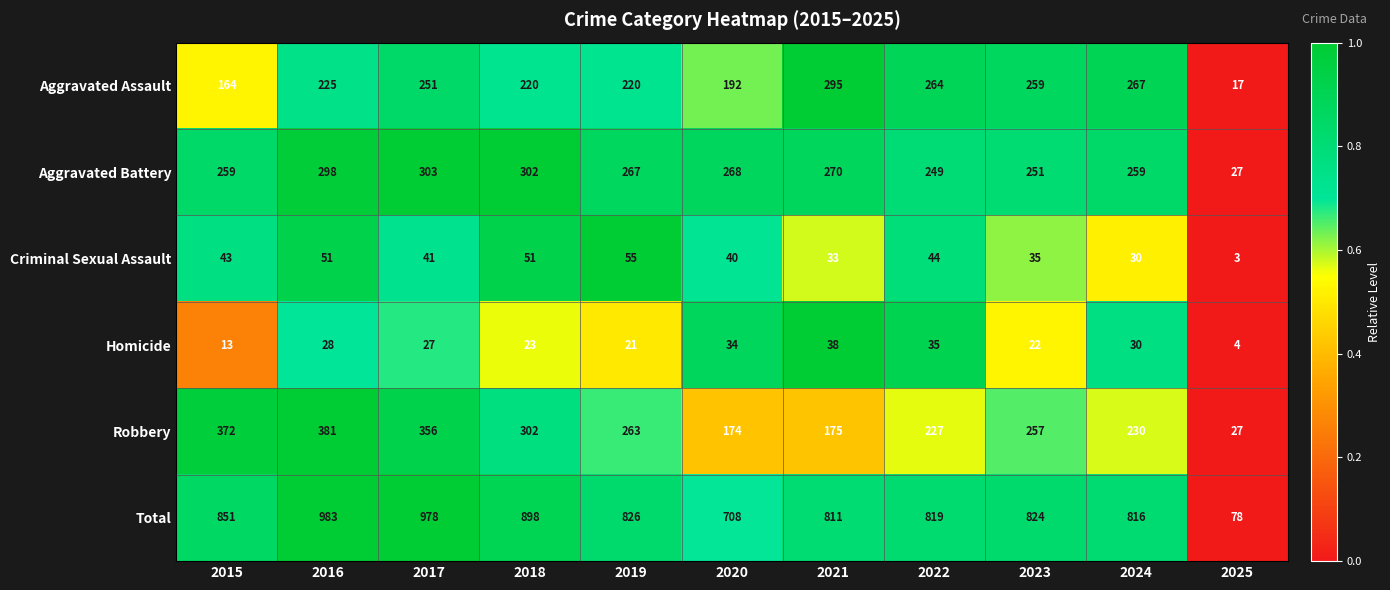

At 2020, list the series in order from largest to smallest.

Total, Aggravated Battery, Aggravated Assault, Robbery, Criminal Sexual Assault, Homicide